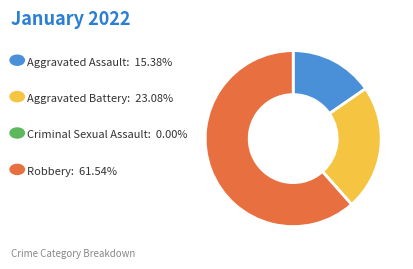

Does any single category account for the majority?

Yes